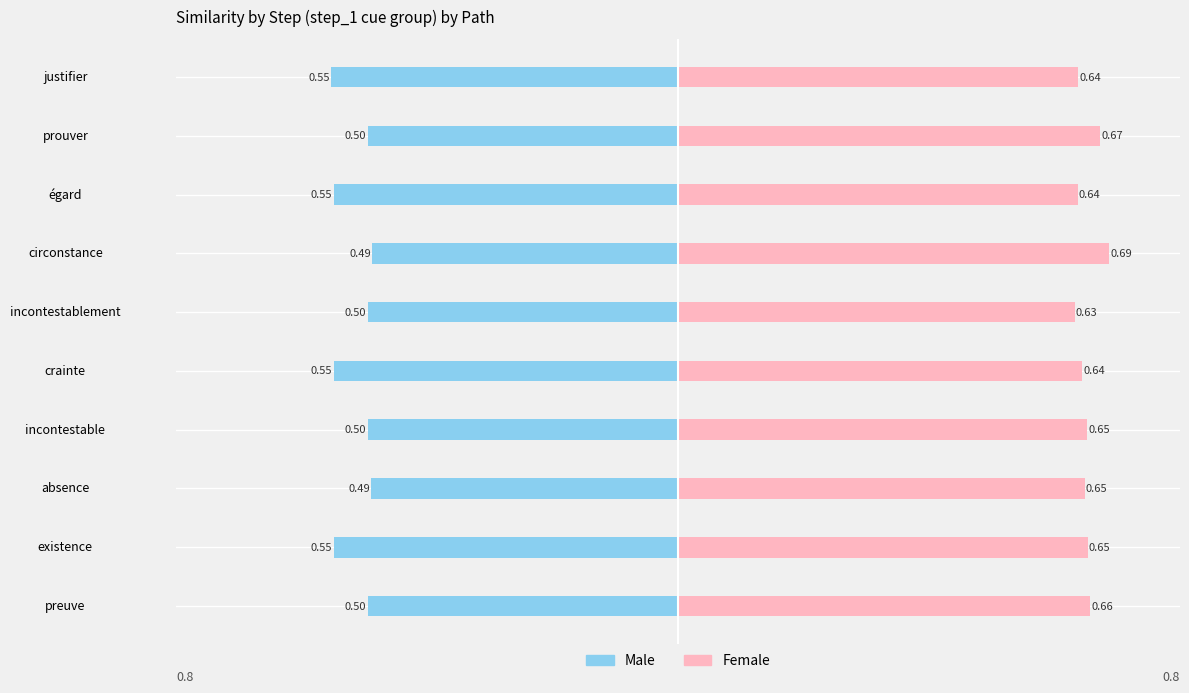

Between existence and circonstance, which series saw the biggest shift?

Male